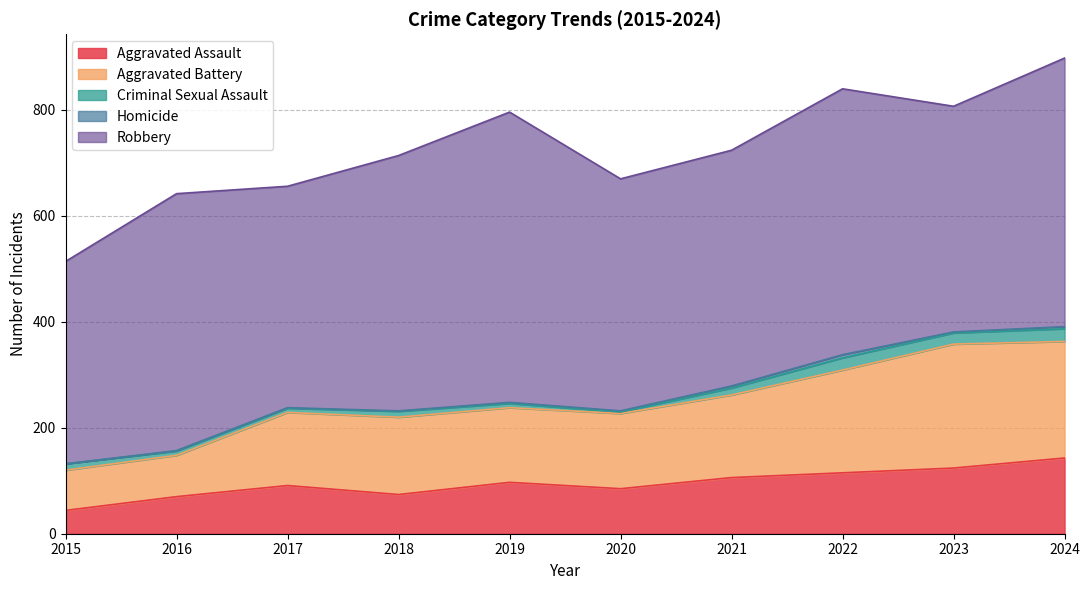

What is the minimum value for Criminal Sexual Assault?

3